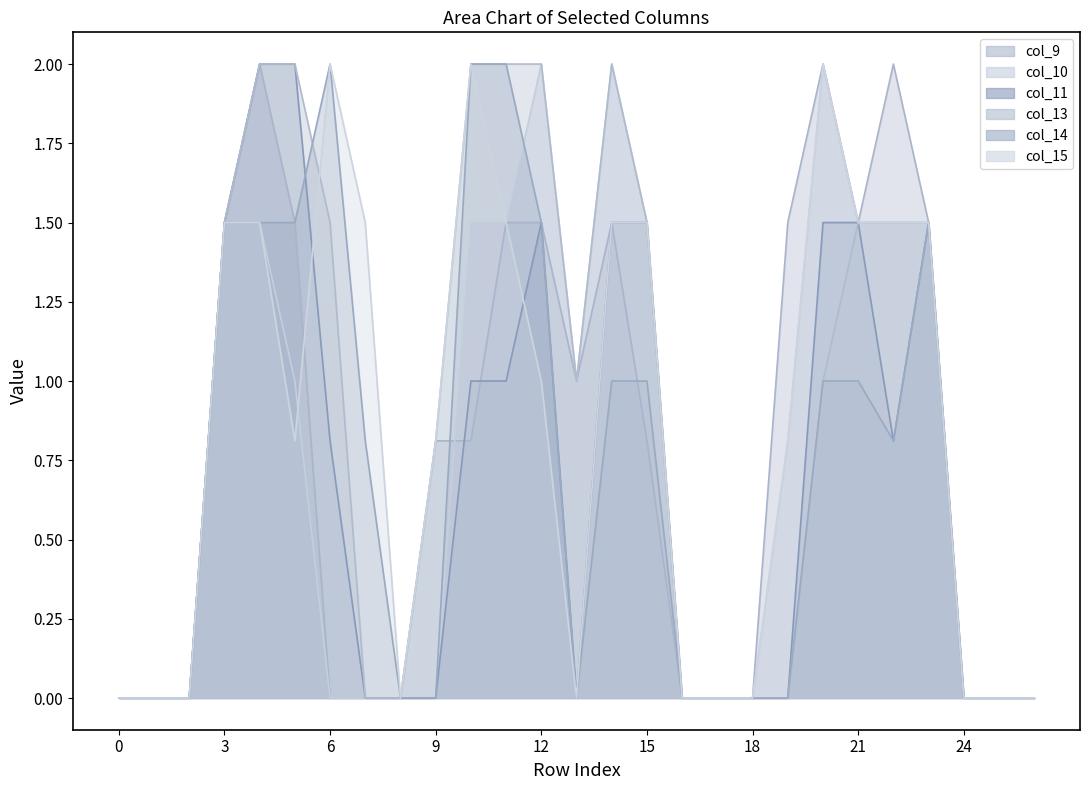

How many lines are shown in the chart?

6